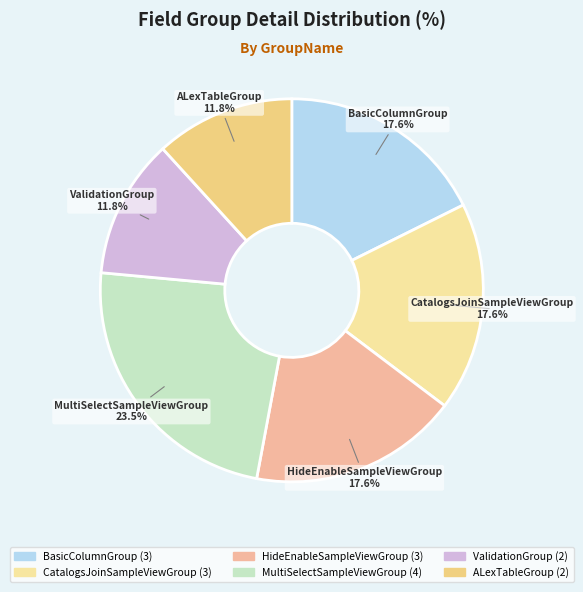

Between BasicColumnGroup and MultiSelectSampleViewGroup, which is larger?

MultiSelectSampleViewGroup